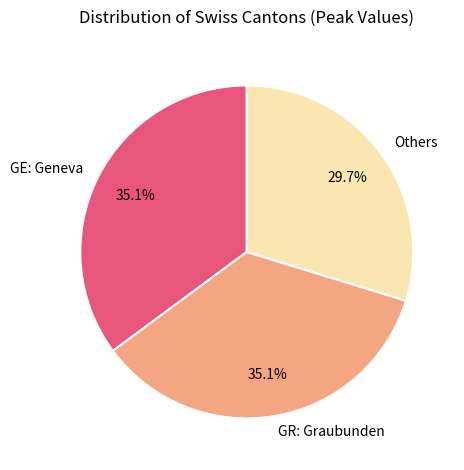

Is there a majority slice in this chart?

No